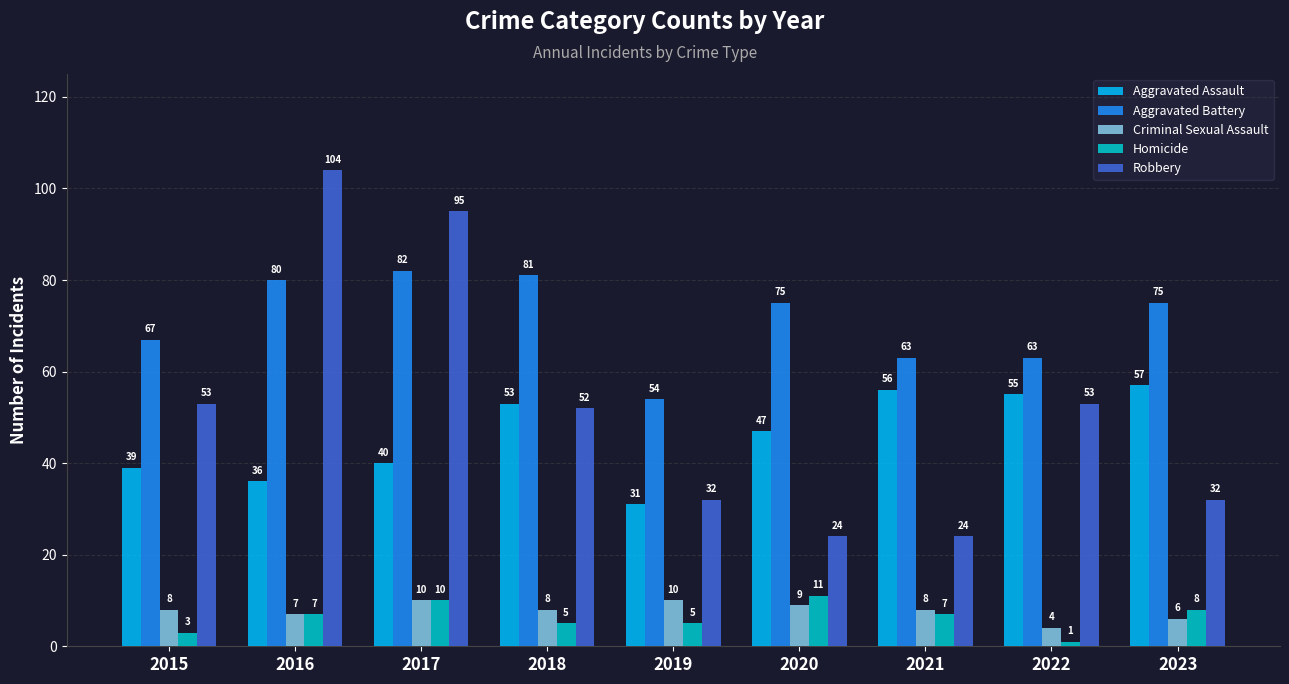

Does the chart contain stacked bars?

No